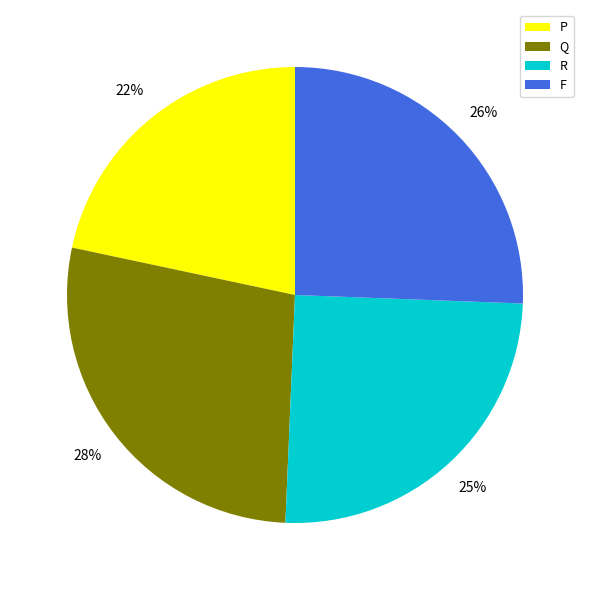

True or false: F accounts for 12% of the total.

False